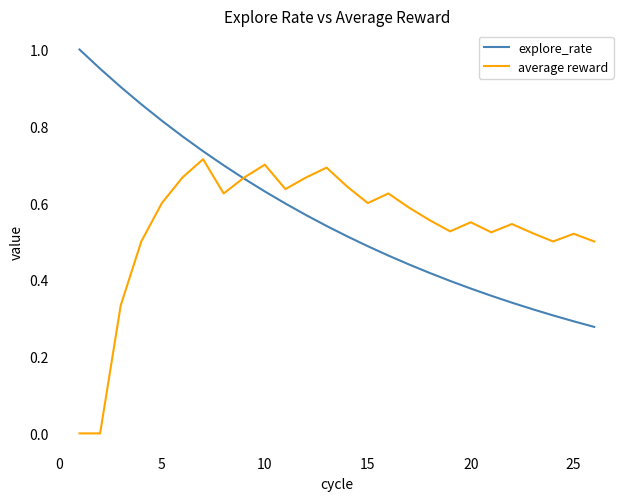

What is the maximum value for explore_rate?

1.0